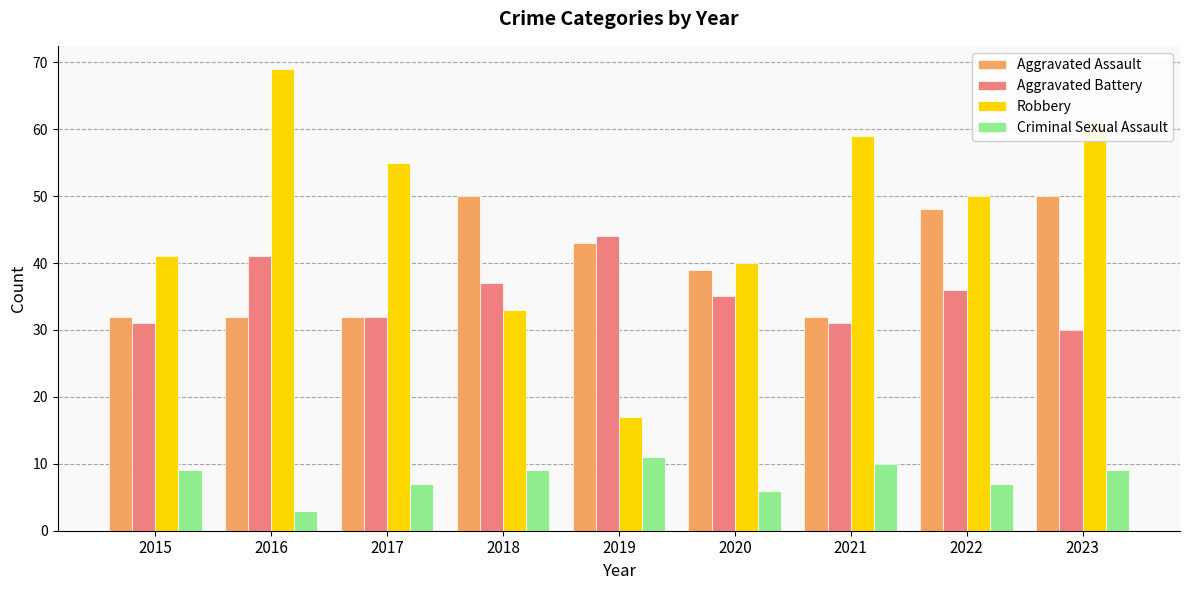

The Criminal Sexual Assault series shows 4 at 2018. True or false?

False